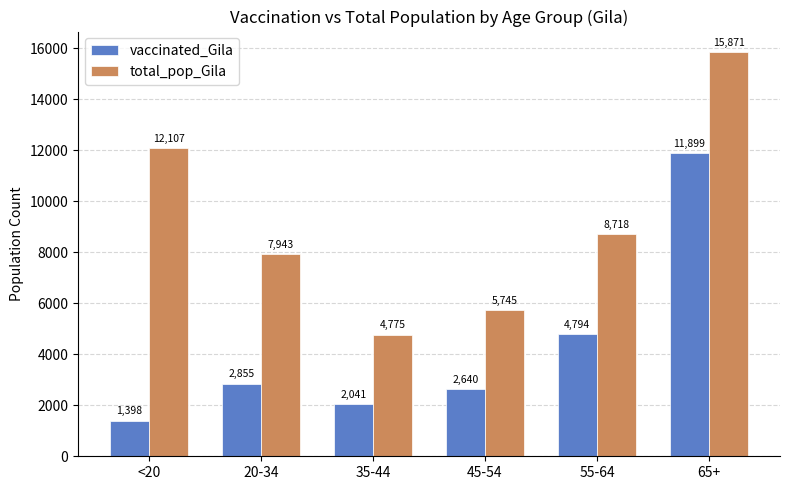

What is the value of the vaccinated_Gila bar at the 5th from the left?

4794